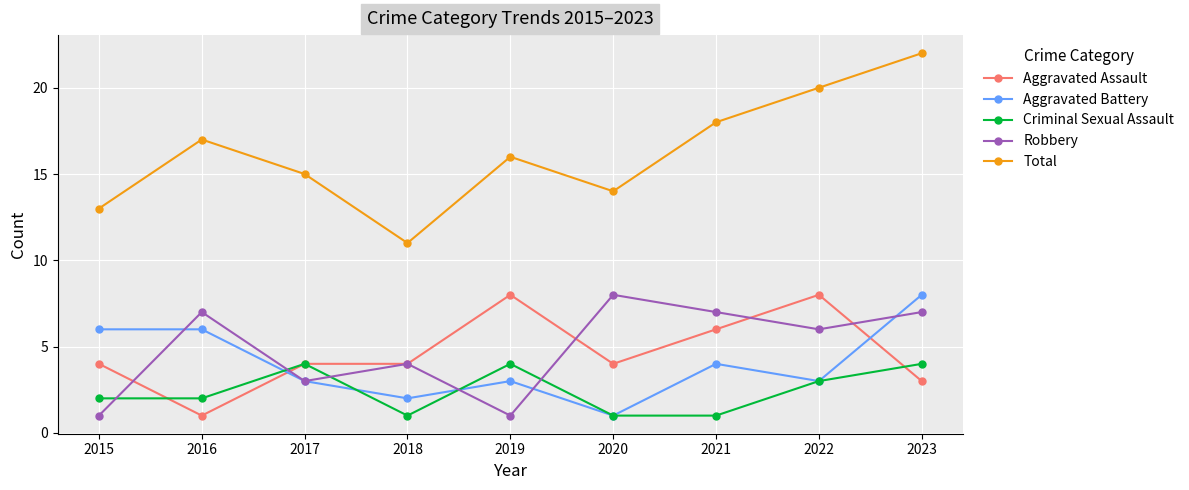

The Criminal Sexual Assault series shows 1 at 2016. True or false?

False